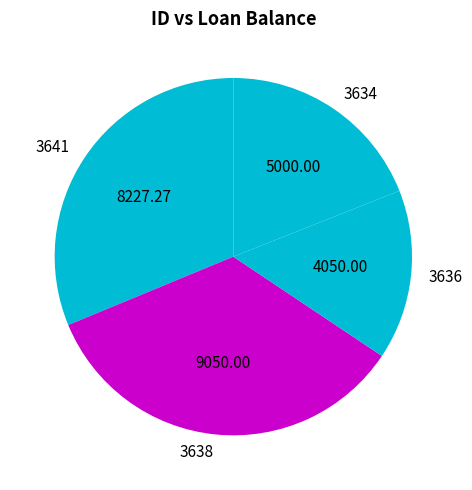

What is the ratio of the value at 3636 to the value at 3638?

0.4